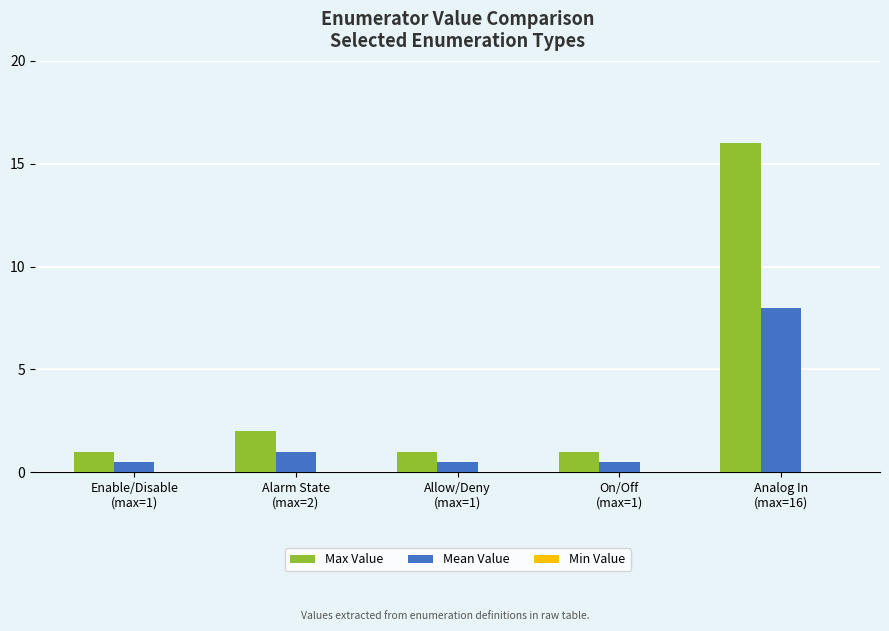

Where is Mean Value nearest to the value 4?

Alarm State
(max=2)